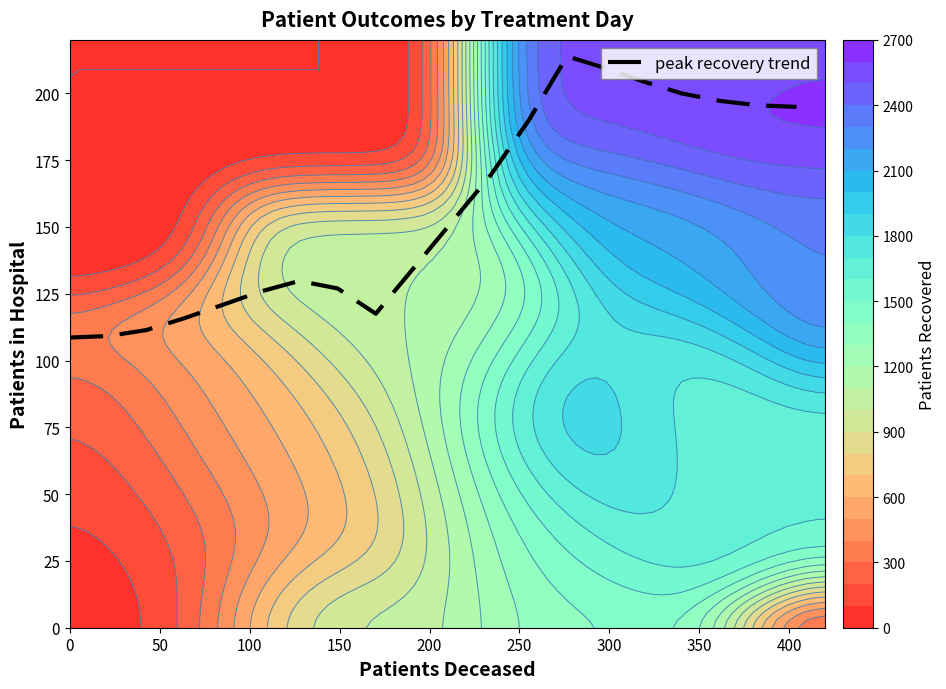

The value at 50 is 63.9. True or false?

False